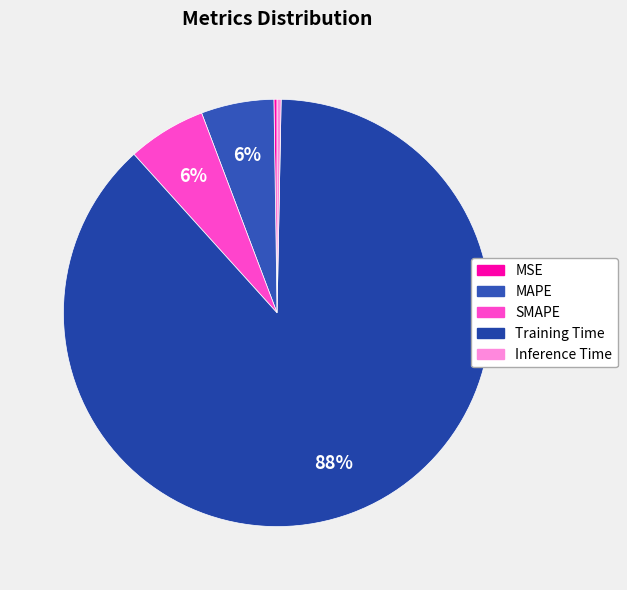

Is it true that MAPE is 6% of the pie?

True